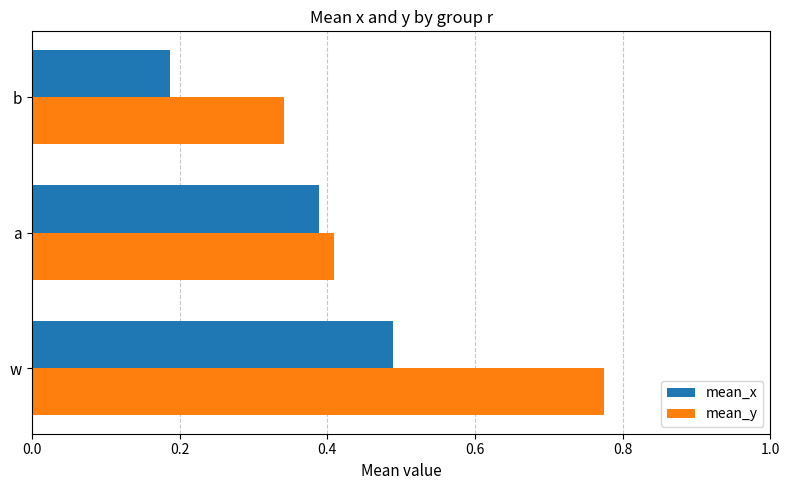

List the labels in order of mean_y value, smallest first.

b, a, w